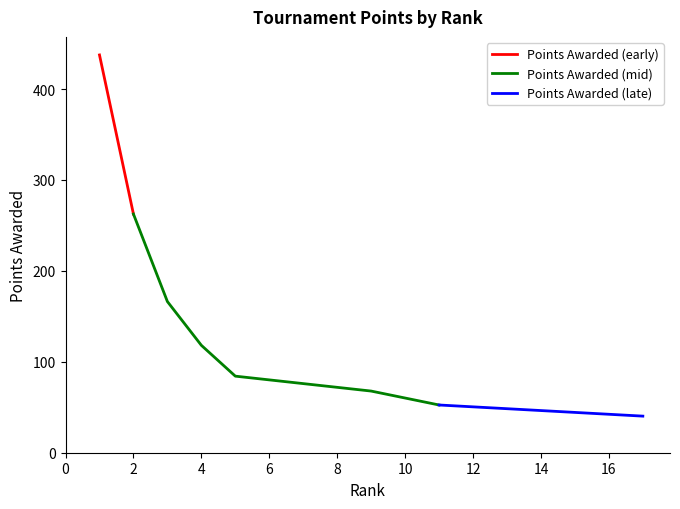

The value at 9 is 103.1. True or false?

False